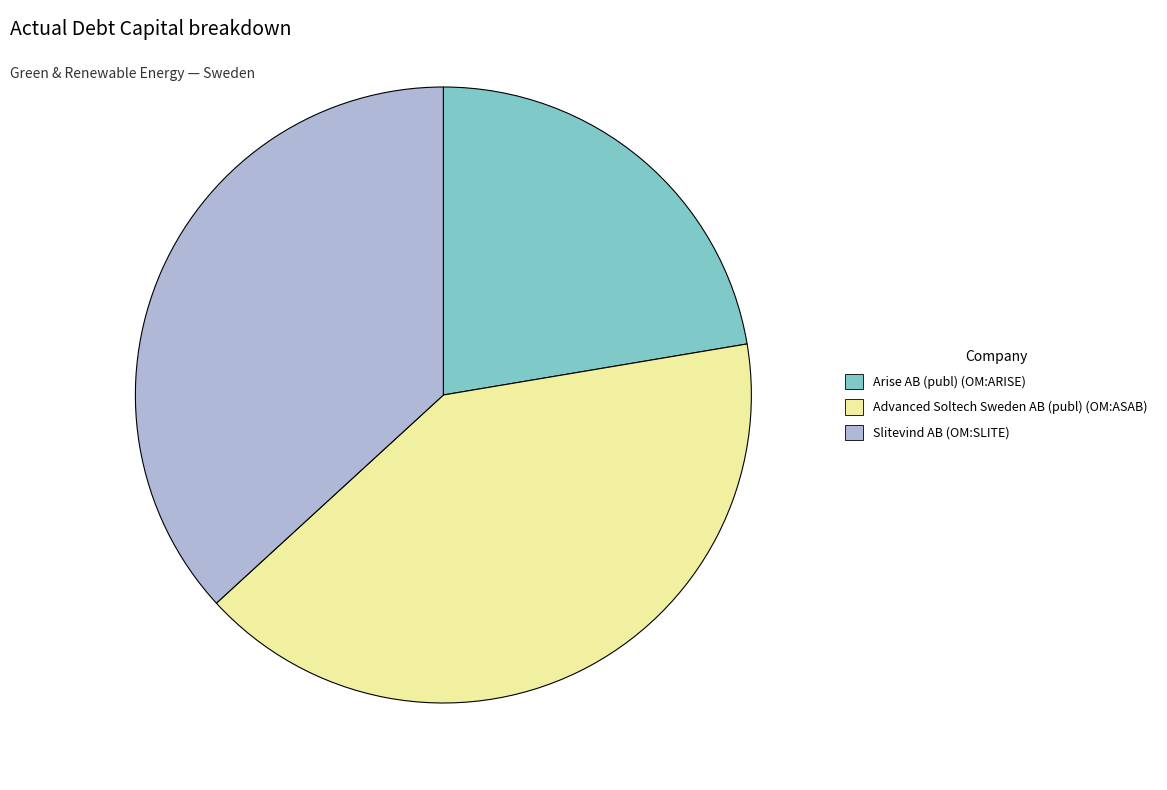

Count the number of slices in the pie.

3